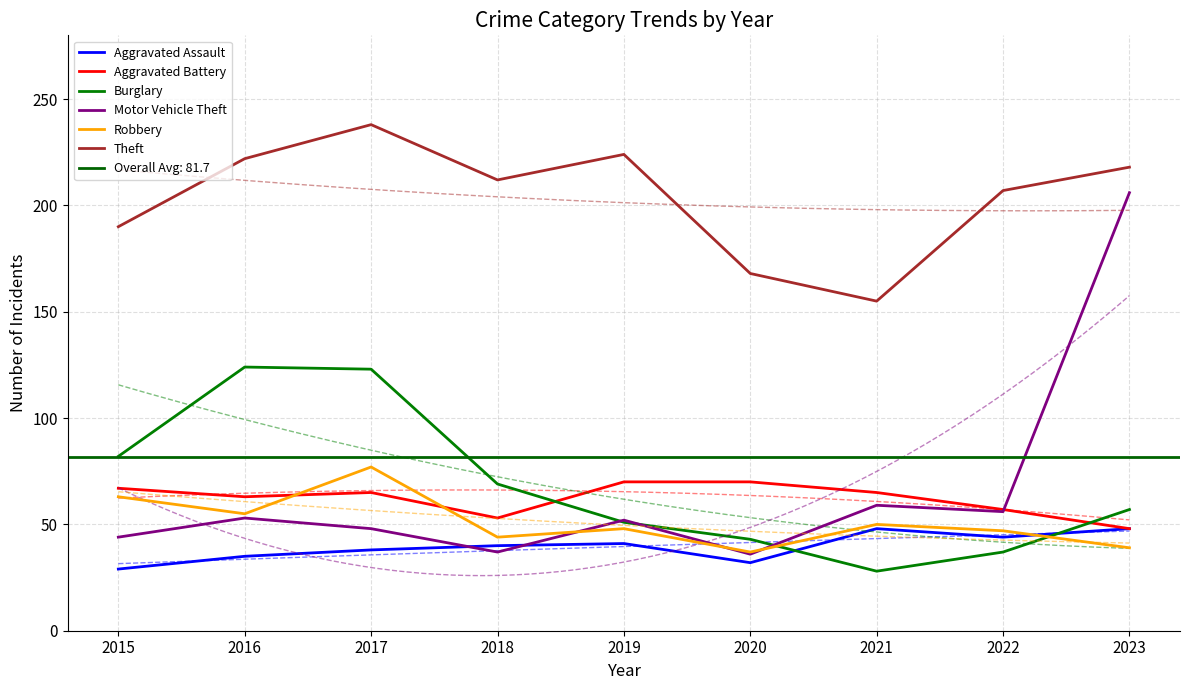

Where is Robbery nearest to the value 57?

2016